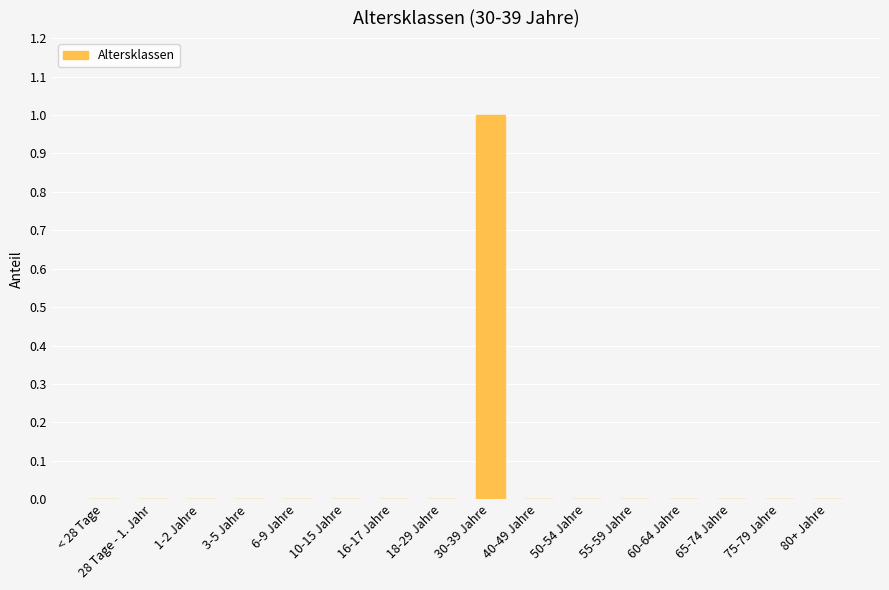

Which label corresponds to the largest value in the chart?

30-39 Jahre